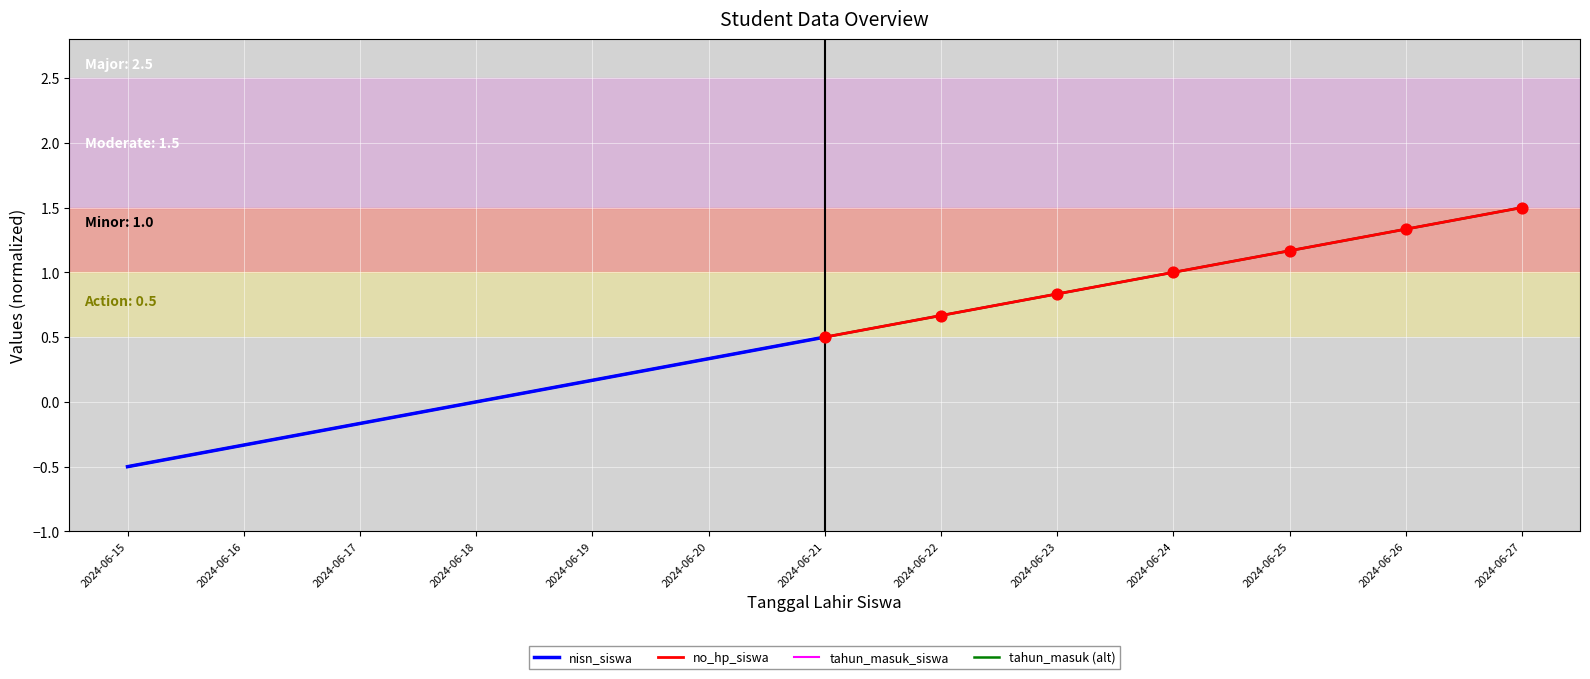

Which series reaches the minimum Y coordinate?

nisn_siswa